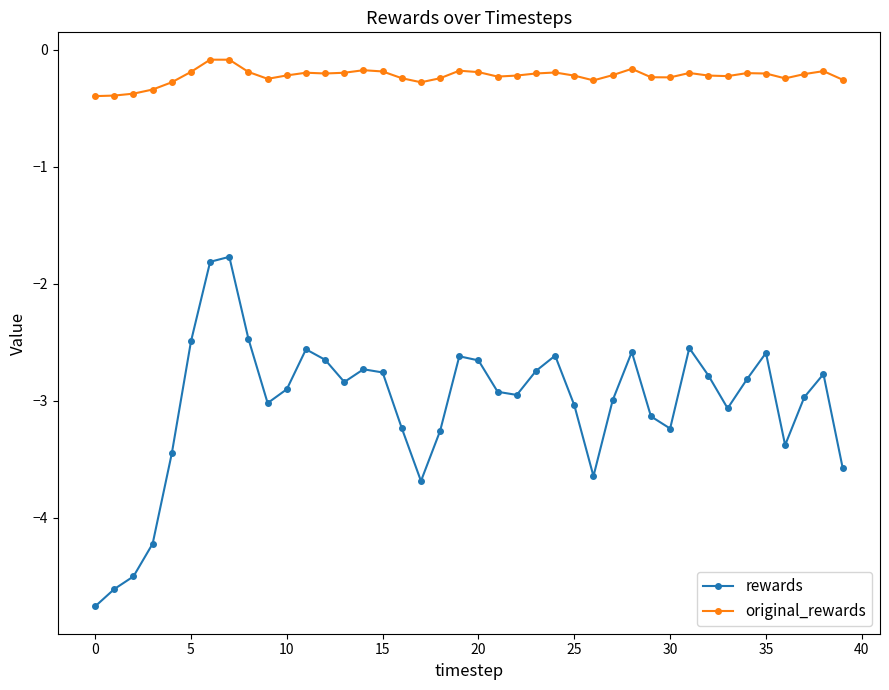

Which series has the largest range (max minus min)?

rewards